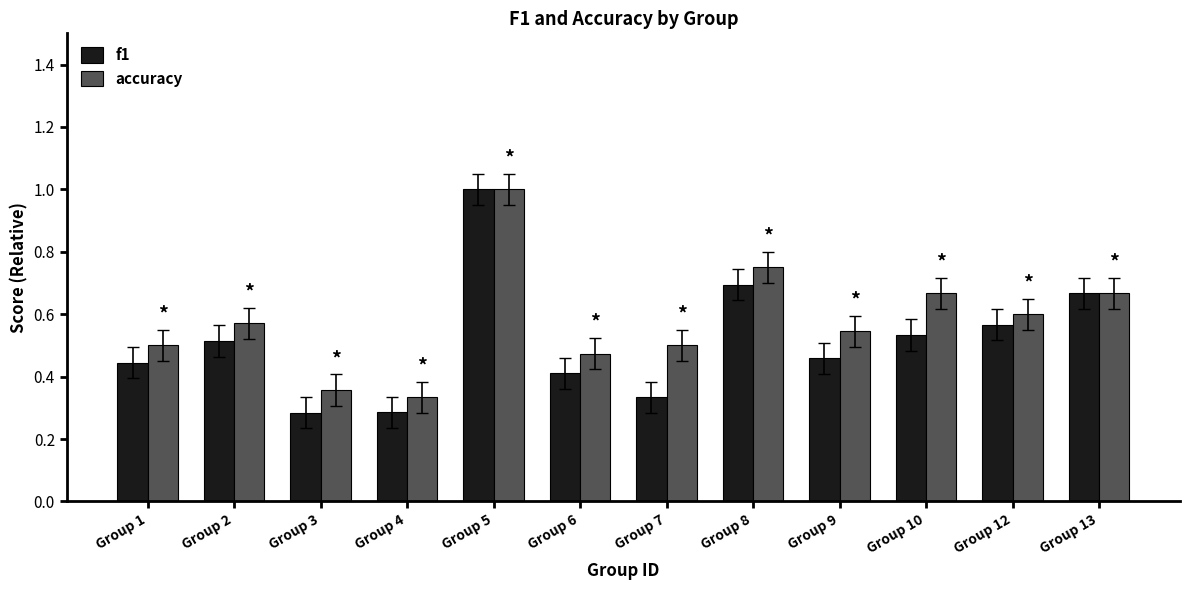

What is the sum of the accuracy values at Group 13 and Group 1?

1.2